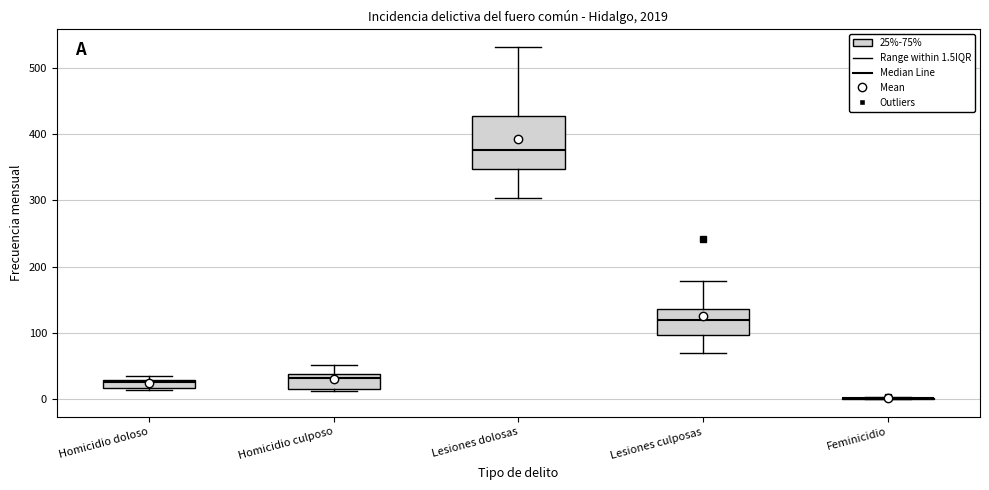

Where is the upper edge of the box for Homicidio doloso on the y-axis? The values are not printed on the chart, so give them approximately, as read against the axis.

30